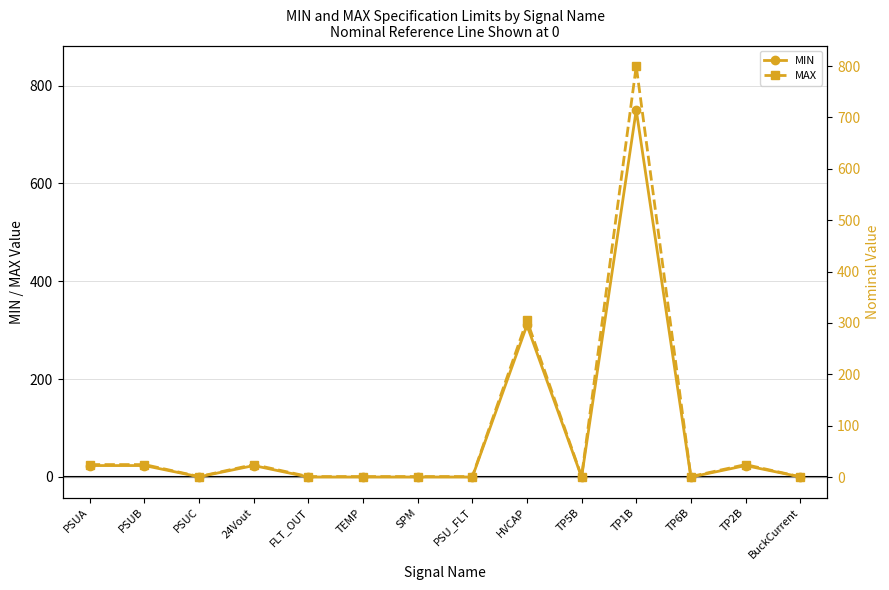

At how many categories does at least one series exceed 86?

2